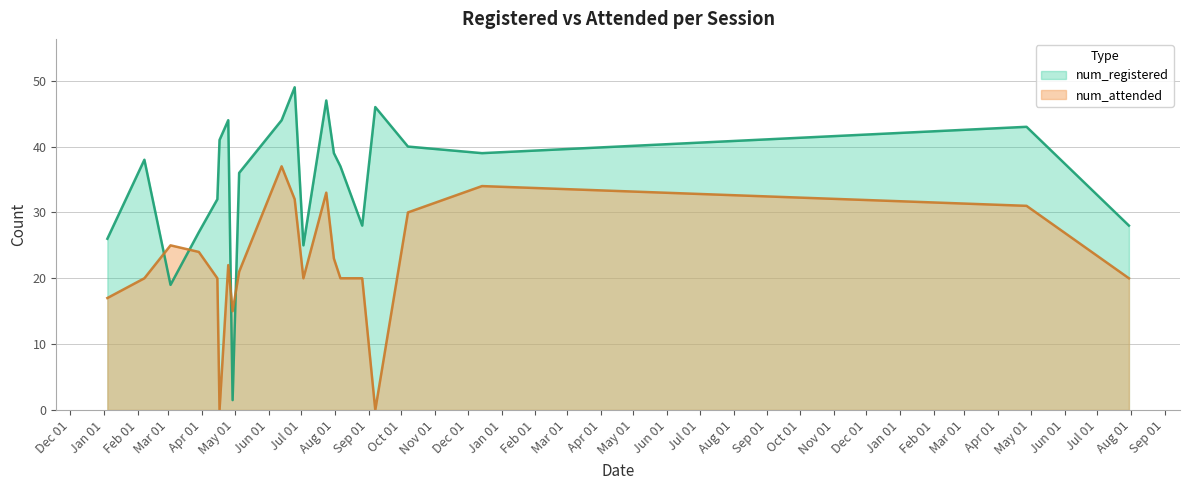

Reading left to right, transcribe all the data shown in this chart.

num_registered: 26.0	38.0	19.0	27.0	32.0	41.0	44.0	1.5	36.0	44.0	49.0	25.0	47.0	39.0	37.0	28.0	46.0	40.0	39.0	43.0	28.0
num_attended: 17.0	20.0	25.0	24.0	20.0	0.0	22.0	15.0	21.0	37.0	32.0	20.0	33.0	23.0	20.0	20.0	0.0	30.0	34.0	31.0	20.0